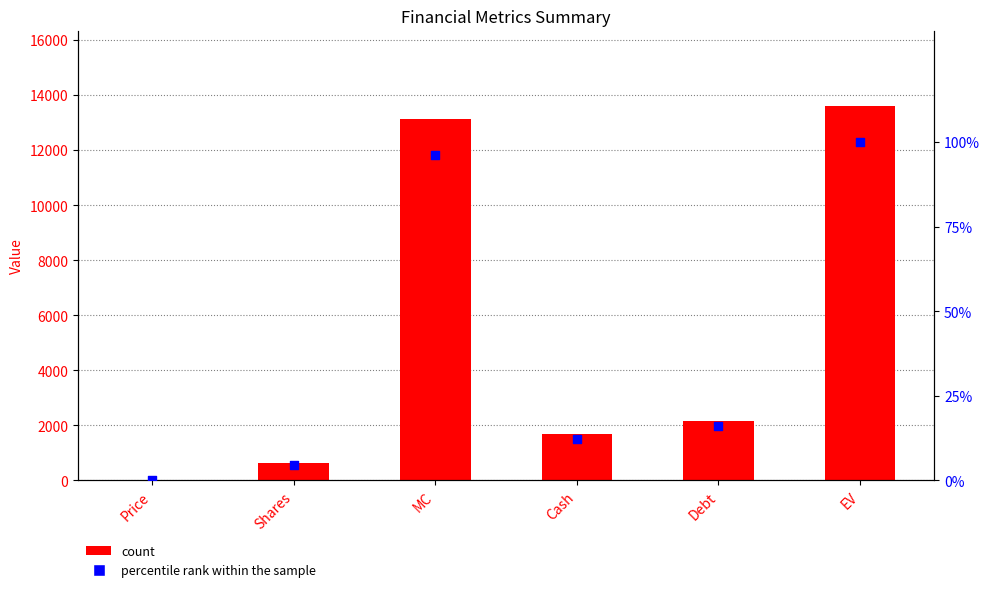

Which series contains the lowest Y value?

percentile rank within the sample